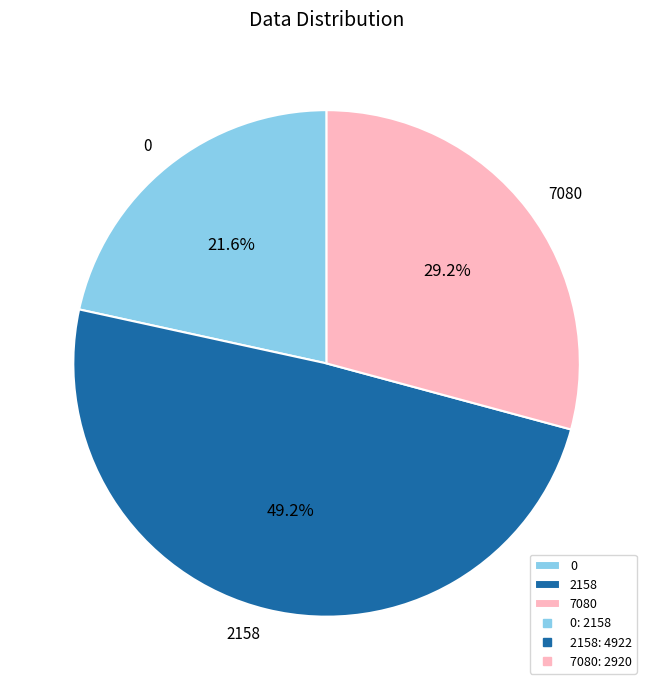

Is it true that 0 is 28% of the pie?

False